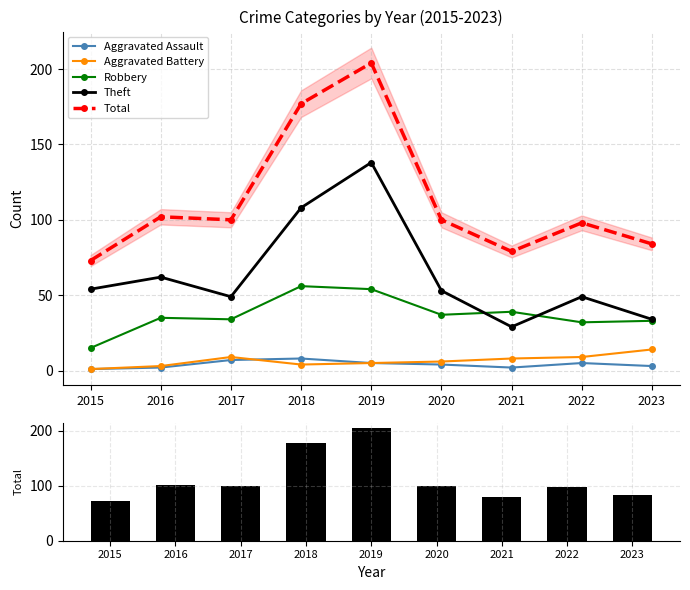

Are the bars grouped side by side (vs. stacked)?

Yes